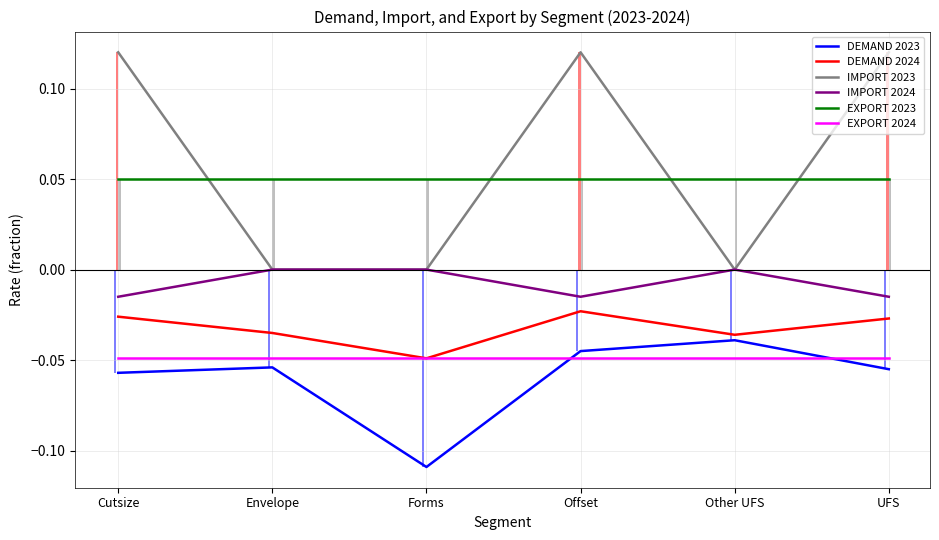

Which series has the largest range (max minus min)?

IMPORT 2023